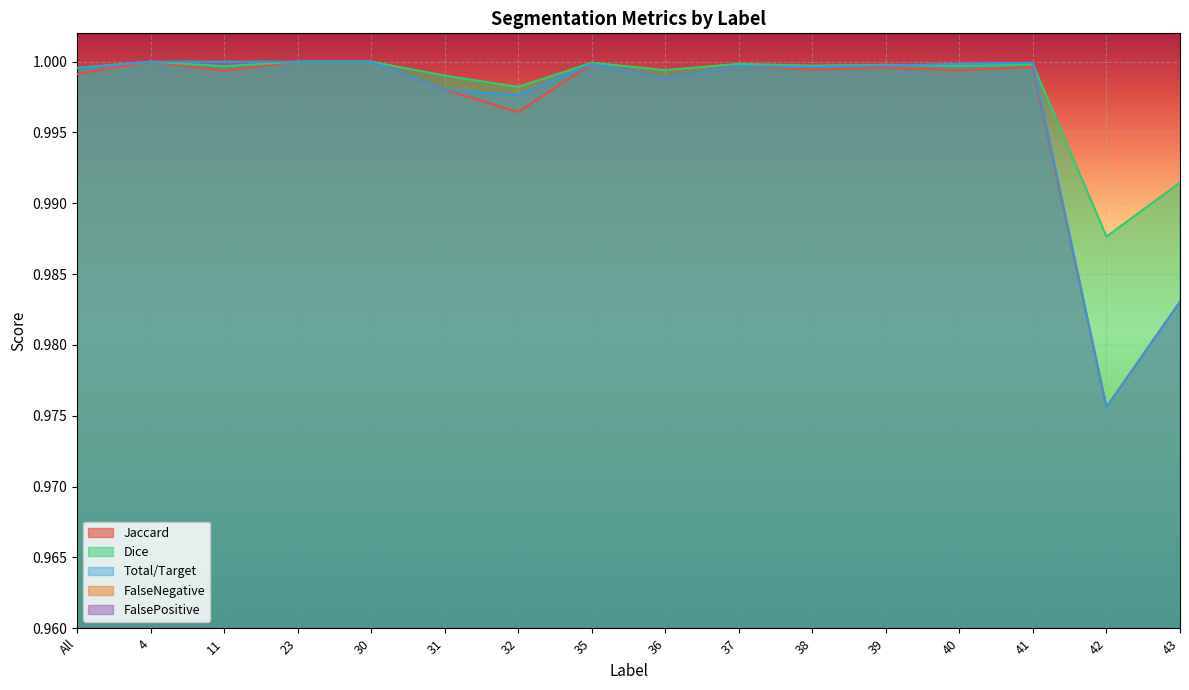

What is the average value of the Total/Target series?

1.0